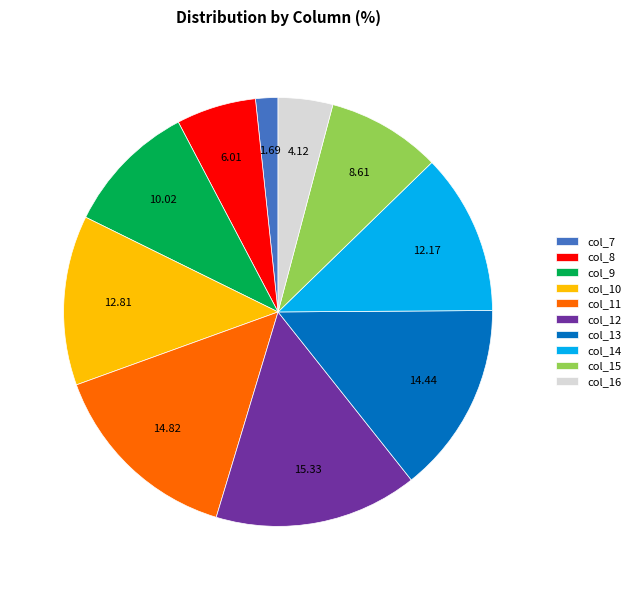

Is col_11 the majority of the pie?

No